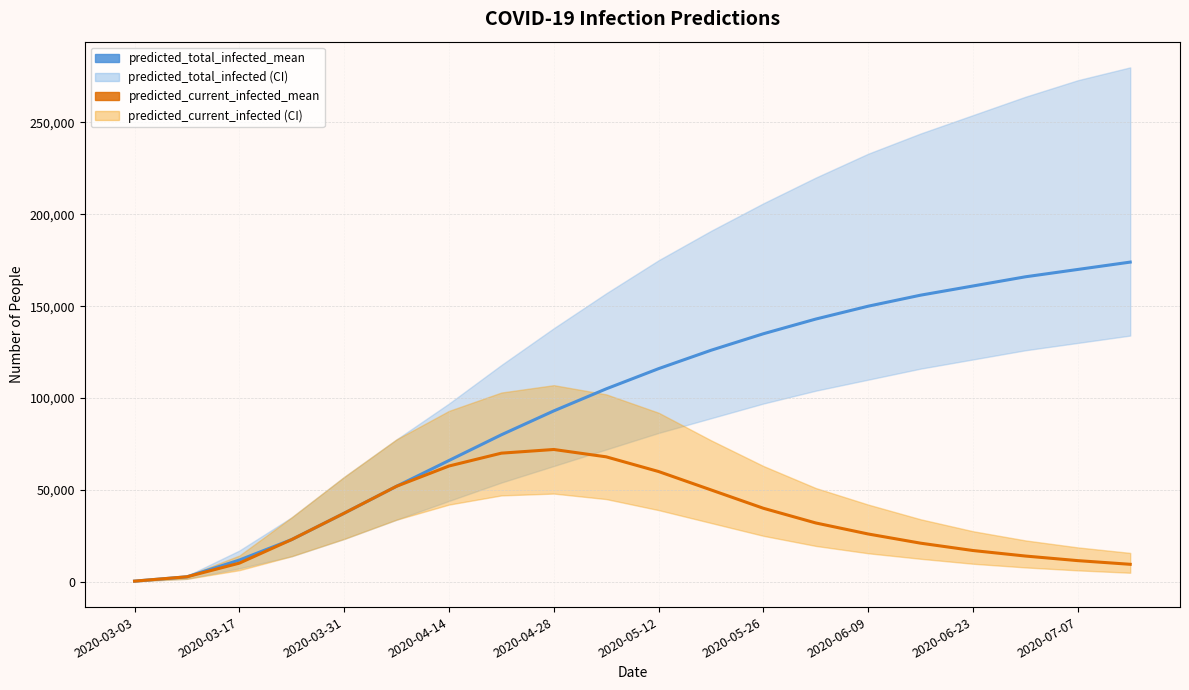

How many categories are shown in the chart?

20